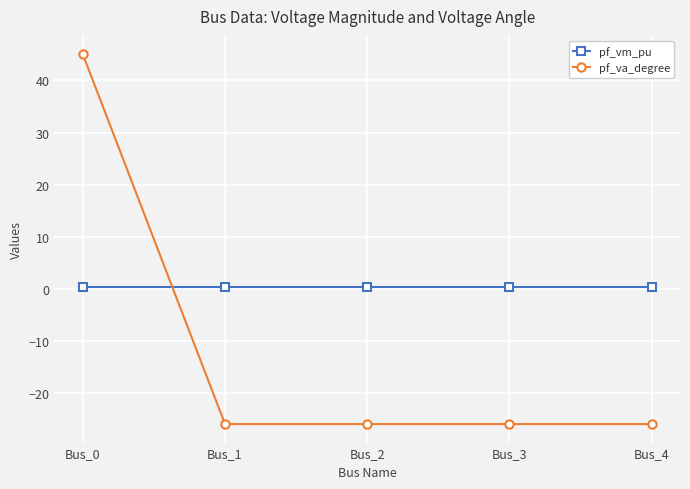

What are all the series names shown in the legend?

pf_vm_pu, pf_va_degree